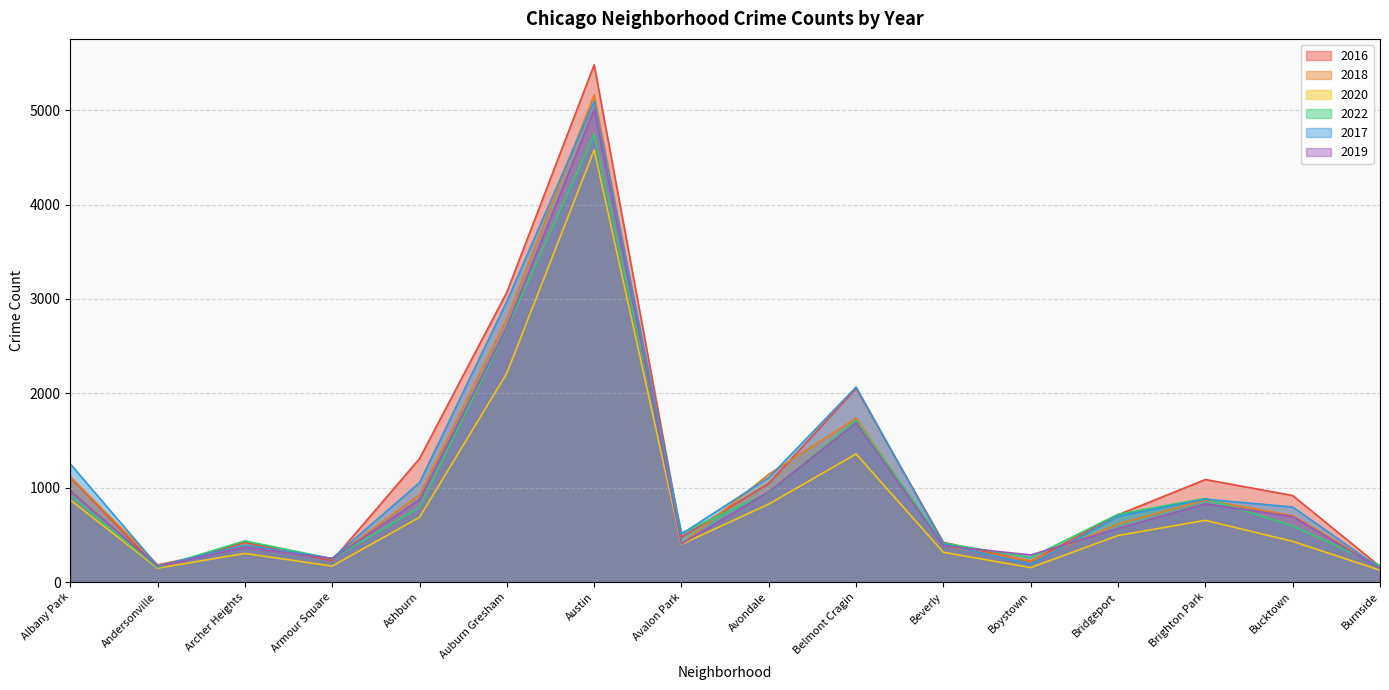

True or false: 2019 and 2020 intersect in this chart.

False